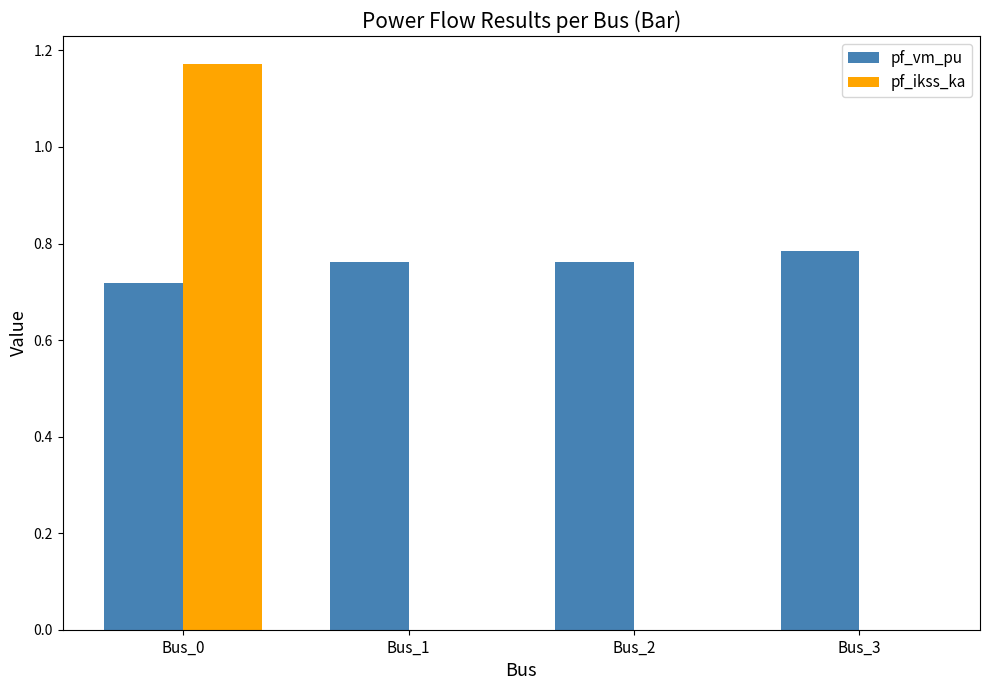

How many groups of bars are there?

4